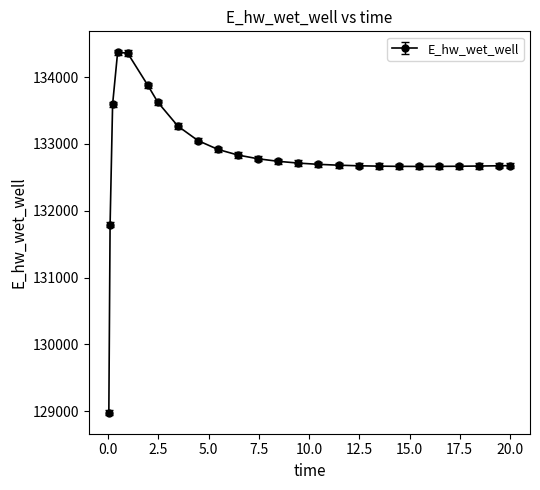

What is the sum of all values?

3320305.3